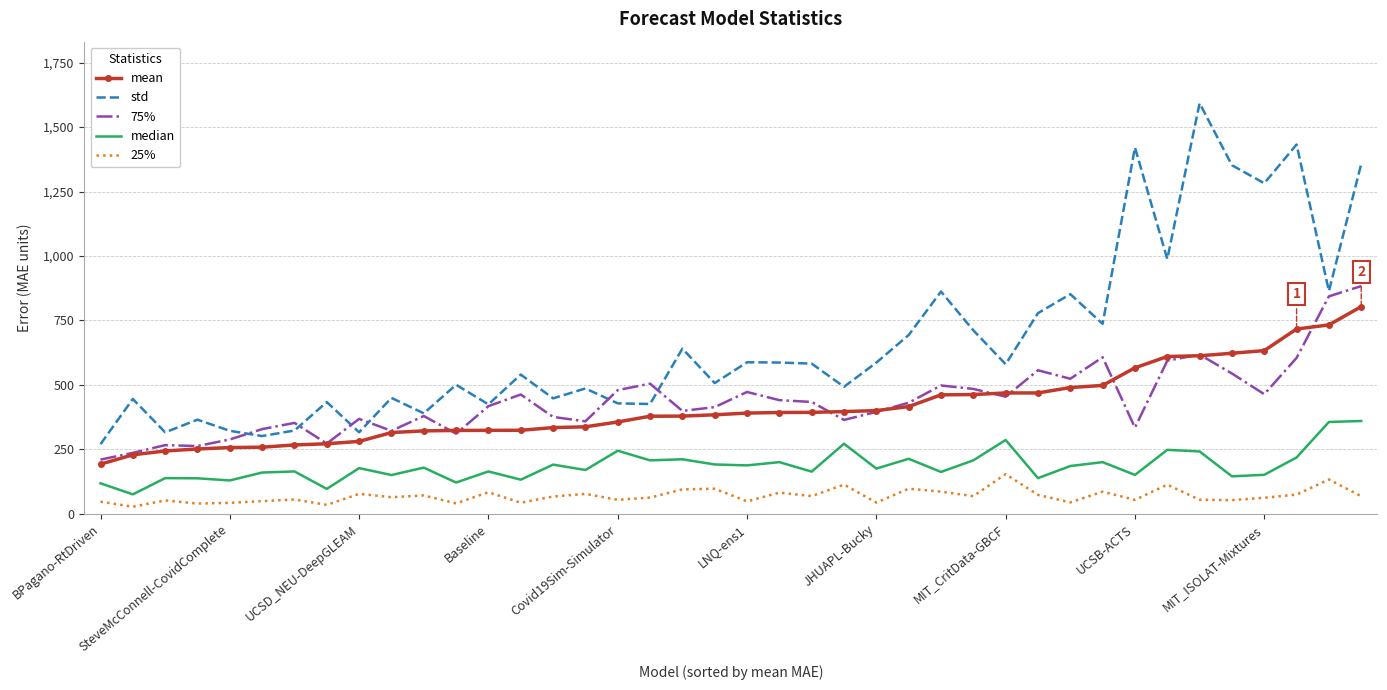

Which series has the largest total across all categories?

std